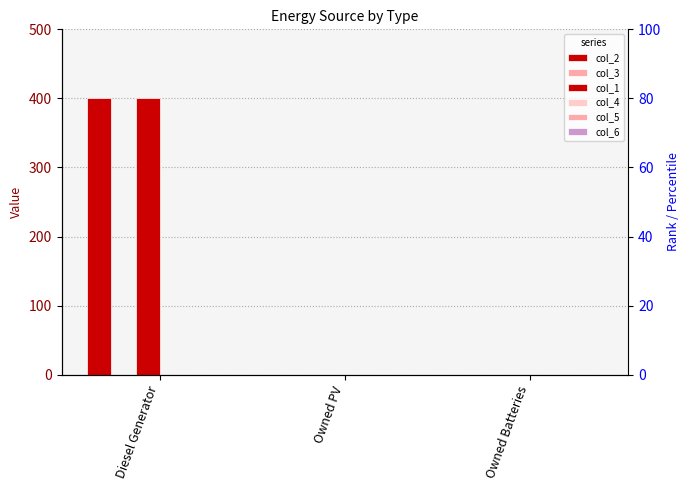

Reading left to right, list all the values displayed in this chart.

col_2: 400	0	0
col_3: 0	0	0
col_1: 400	0	0
col_4: 0	0	0
col_5: 0	0	0
col_6: 0	0	0